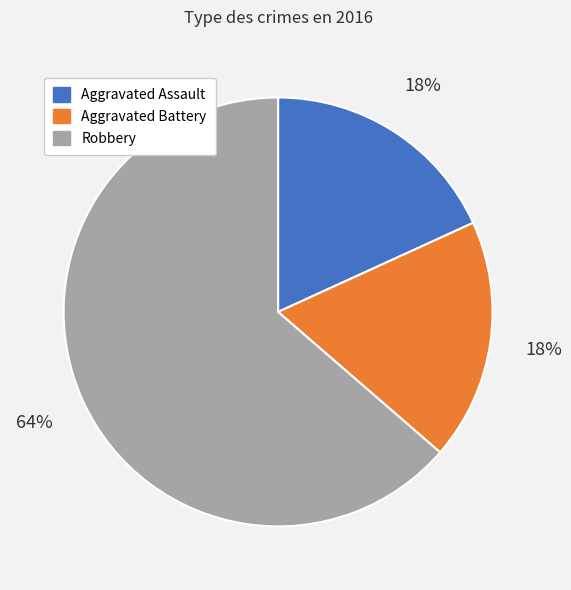

Do Aggravated Assault and Aggravated Battery together represent more than half of the pie?

No